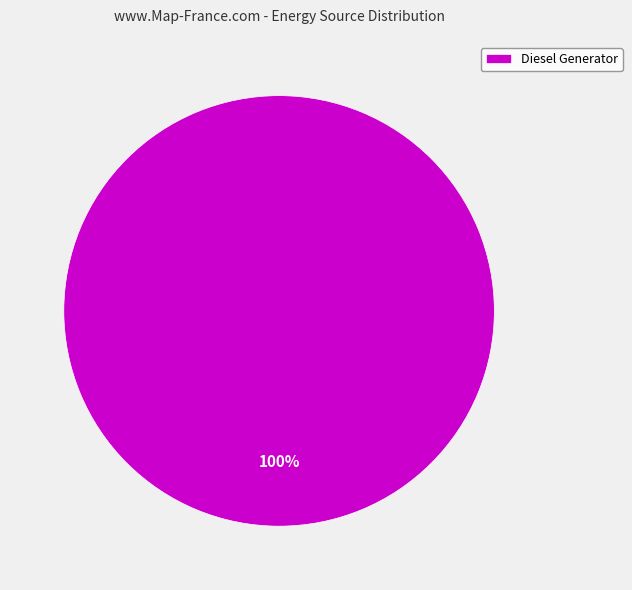

Does Diesel Generator represent more than half of the total?

Yes